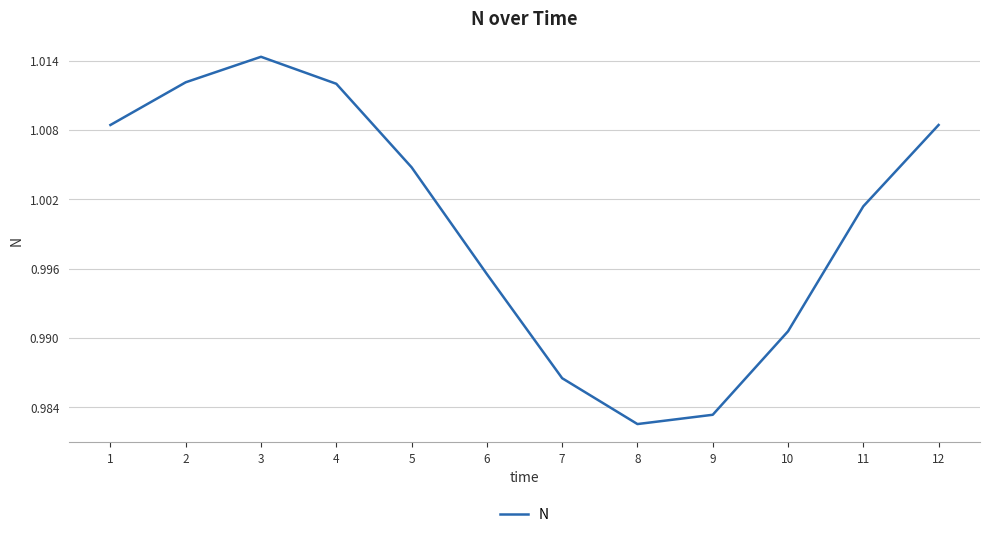

What is the sum of the values at 3 and 12?

2.0